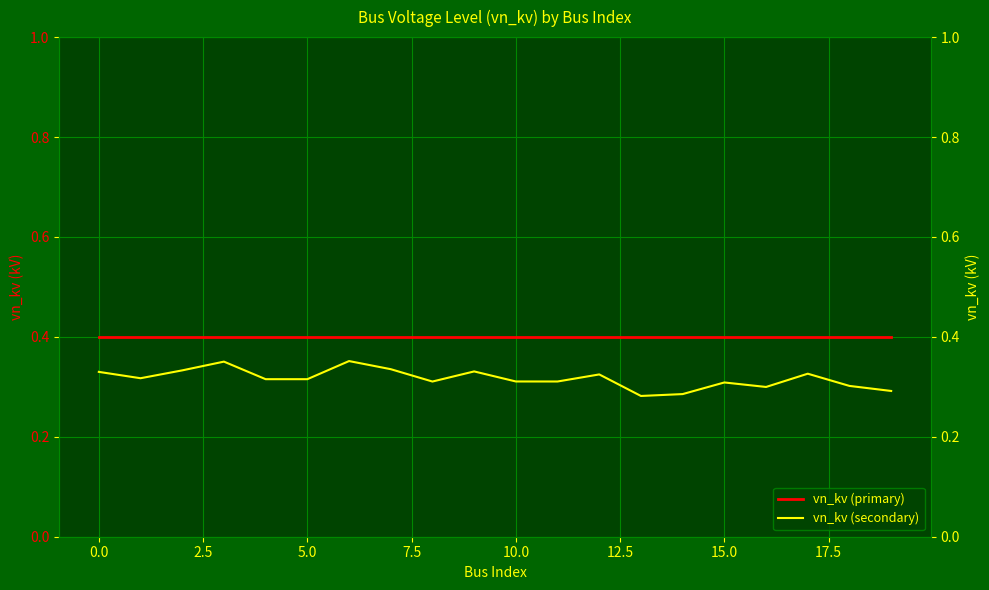

What is the sum of the vn_kv (secondary) values at 19 and 14?

0.6